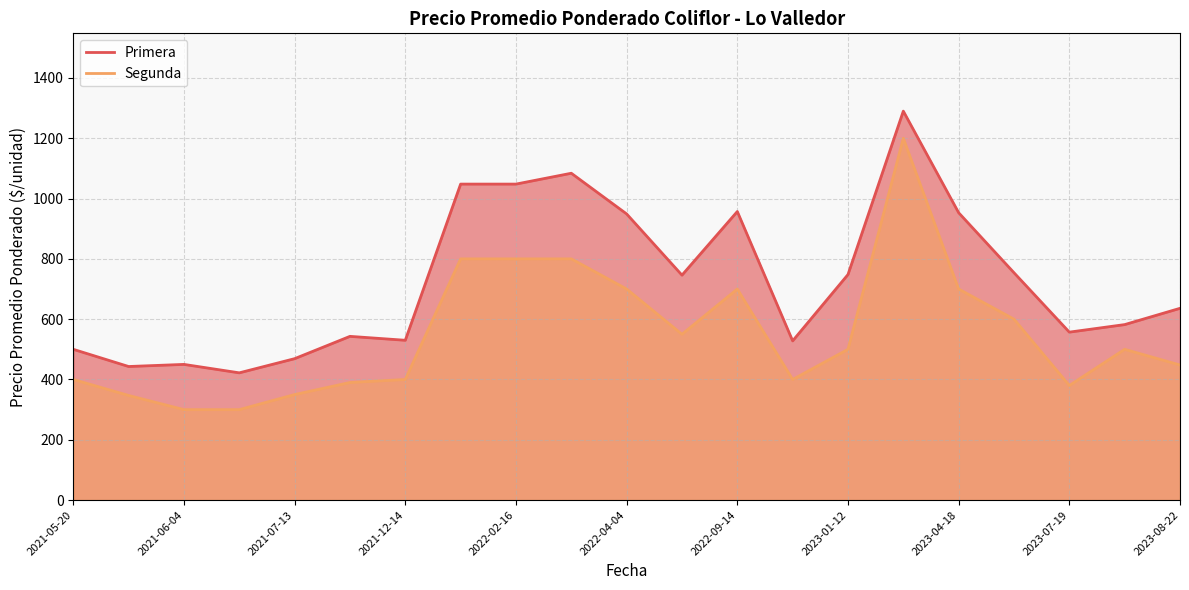

True or false: Primera and Segunda intersect in this chart.

False